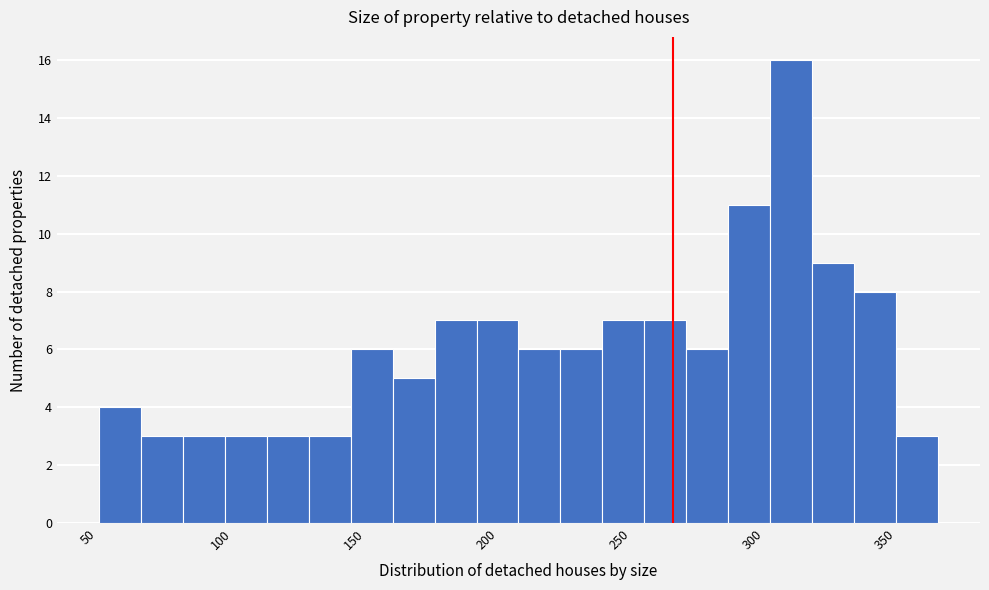

Read against the x-axis, roughly where is the centre of the tallest bar?

315